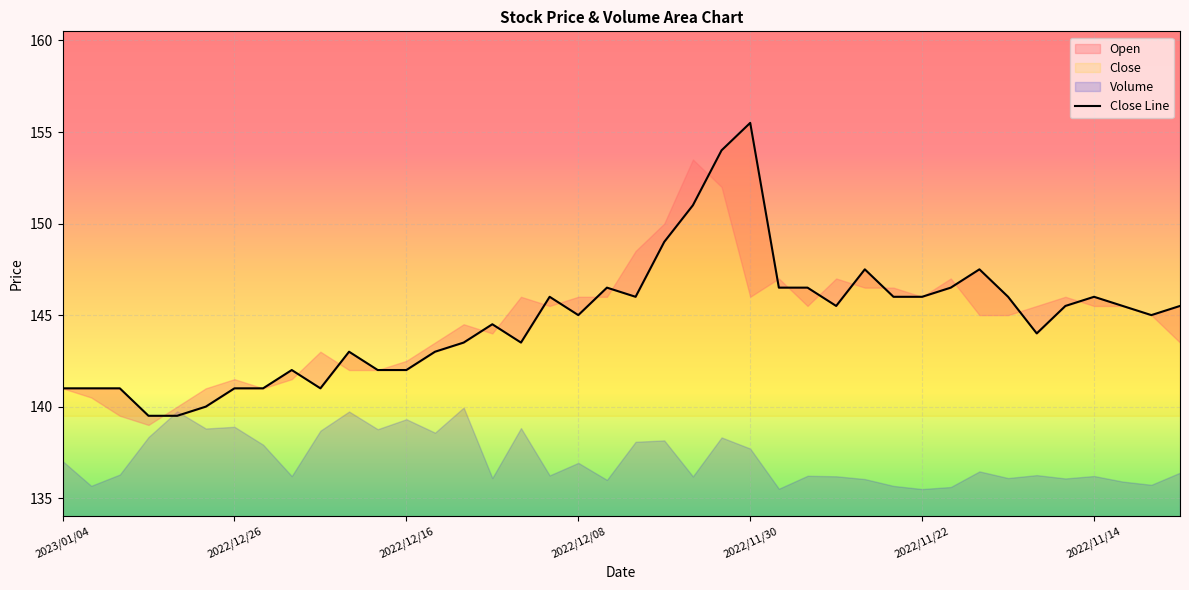

What is the highest value of the Volume series?

221.9